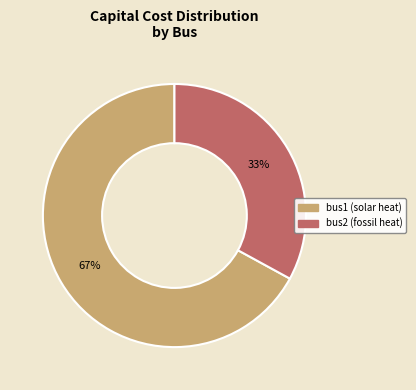

What percentage is the bus2 (fossil heat) slice, to the nearest percent?

33%